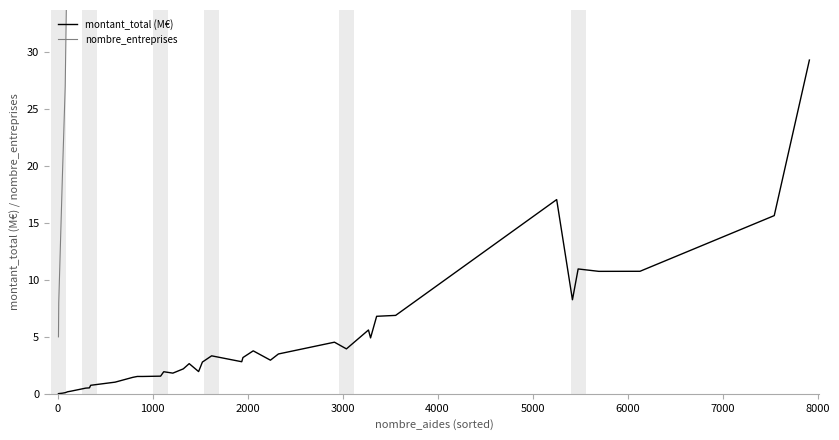

What are all the series names shown in the legend?

montant_total (M€), nombre_entreprises